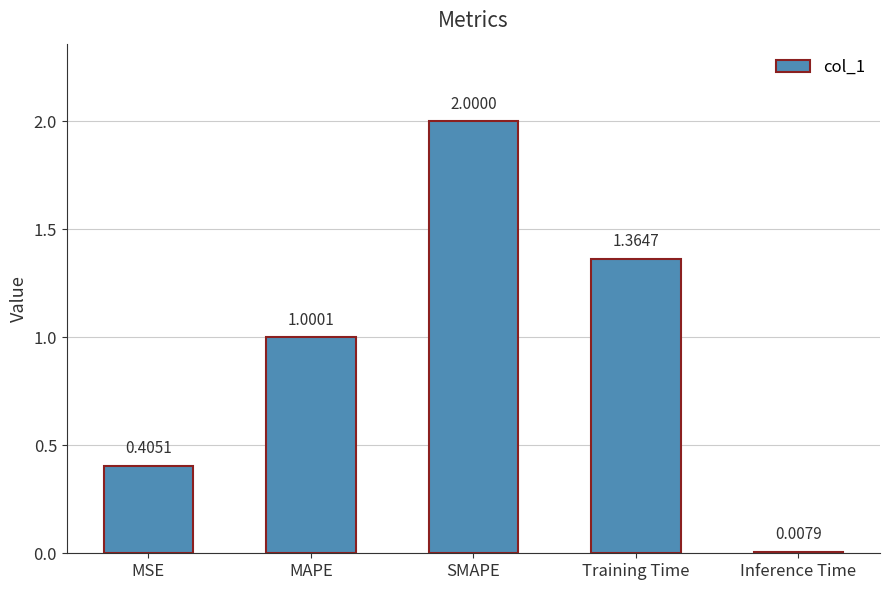

What is the difference between the maximum and second lowest values?

1.6